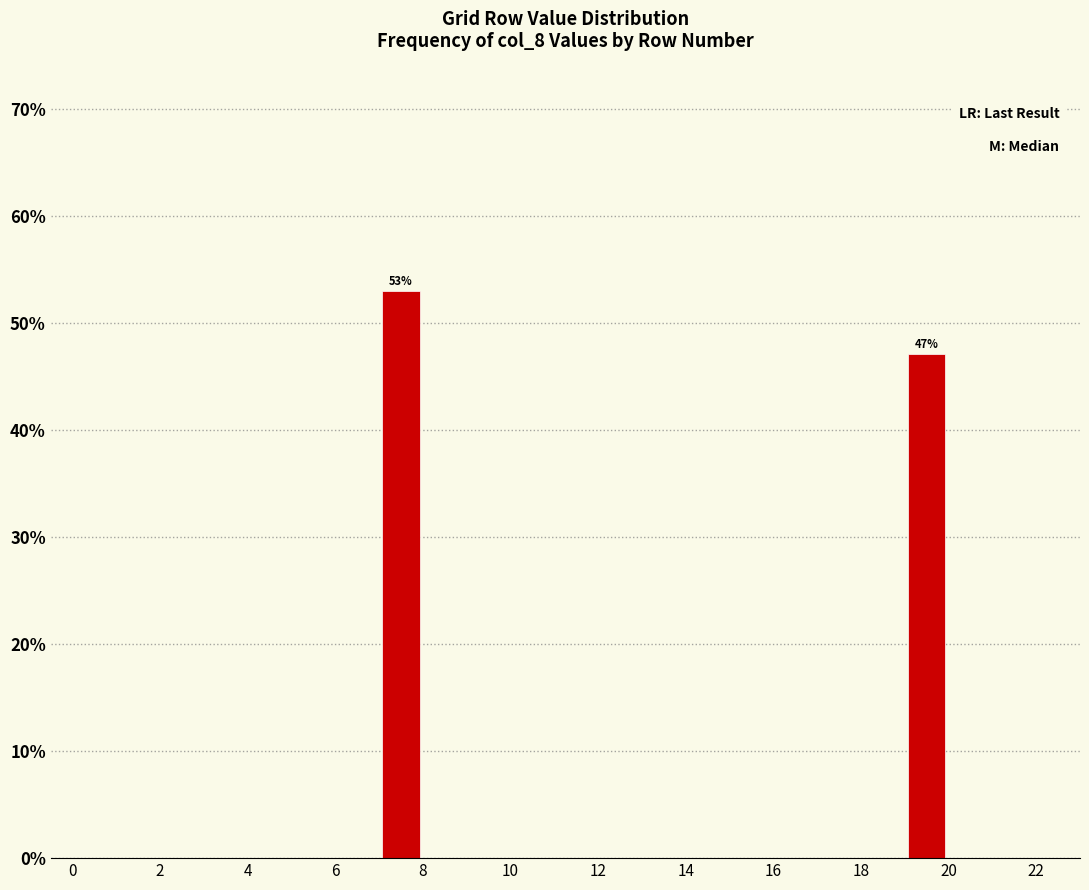

Over which range of the x-axis is the bar tallest?

7 to 8